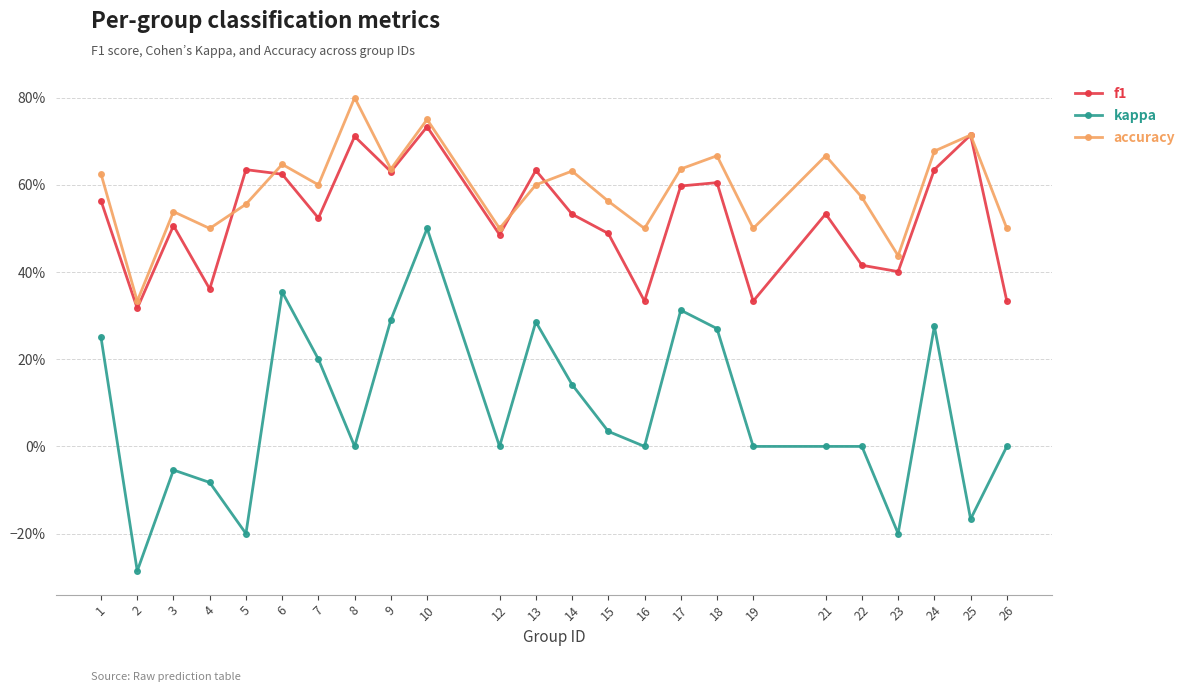

Reading right to left, transcribe all the data shown in this chart.

f1: 0.3	0.7	0.6	0.4	0.4	0.5	0.3	0.6	0.6	0.3	0.5	0.5	0.6	0.5	0.7	0.6	0.7	0.5	0.6	0.6	0.4	0.5	0.3	0.6
kappa: 0.0	-0.2	0.3	-0.2	0.0	0.0	0.0	0.3	0.3	0.0	0.0	0.1	0.3	0.0	0.5	0.3	0.0	0.2	0.4	-0.2	-0.1	-0.1	-0.3	0.2
accuracy: 0.5	0.7	0.7	0.4	0.6	0.7	0.5	0.7	0.6	0.5	0.6	0.6	0.6	0.5	0.8	0.6	0.8	0.6	0.6	0.6	0.5	0.5	0.3	0.6